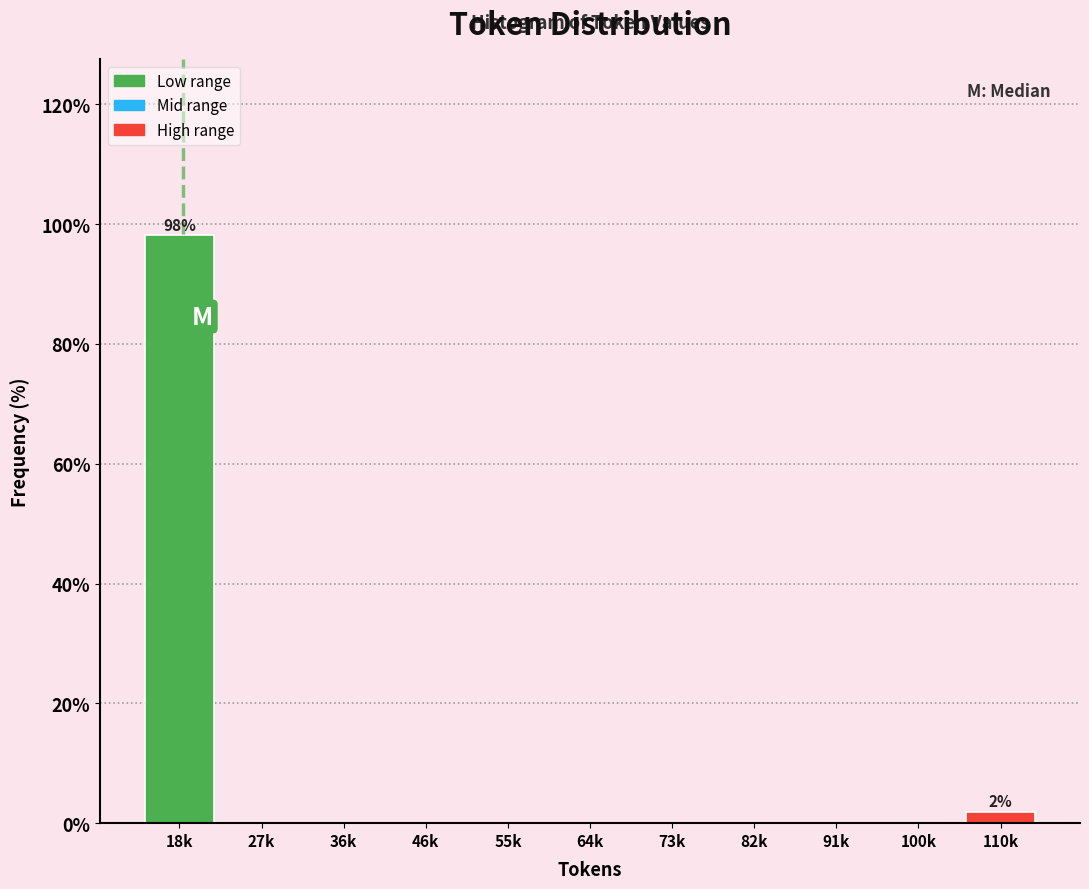

Reading left to right, transcribe all the data shown in this chart.

18k=98.1	27k=0.0	36k=0.0	46k=0.0	55k=0.0	64k=0.0	73k=0.0	82k=0.0	91k=0.0	100k=0.0	110k=1.9